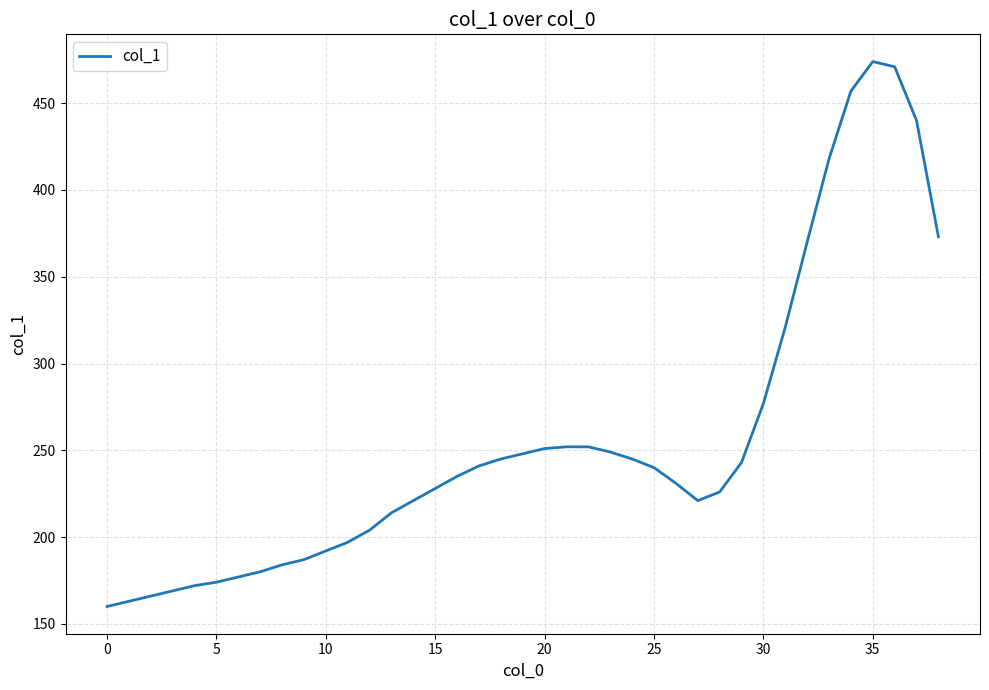

What is the difference between the maximum and minimum values?

314